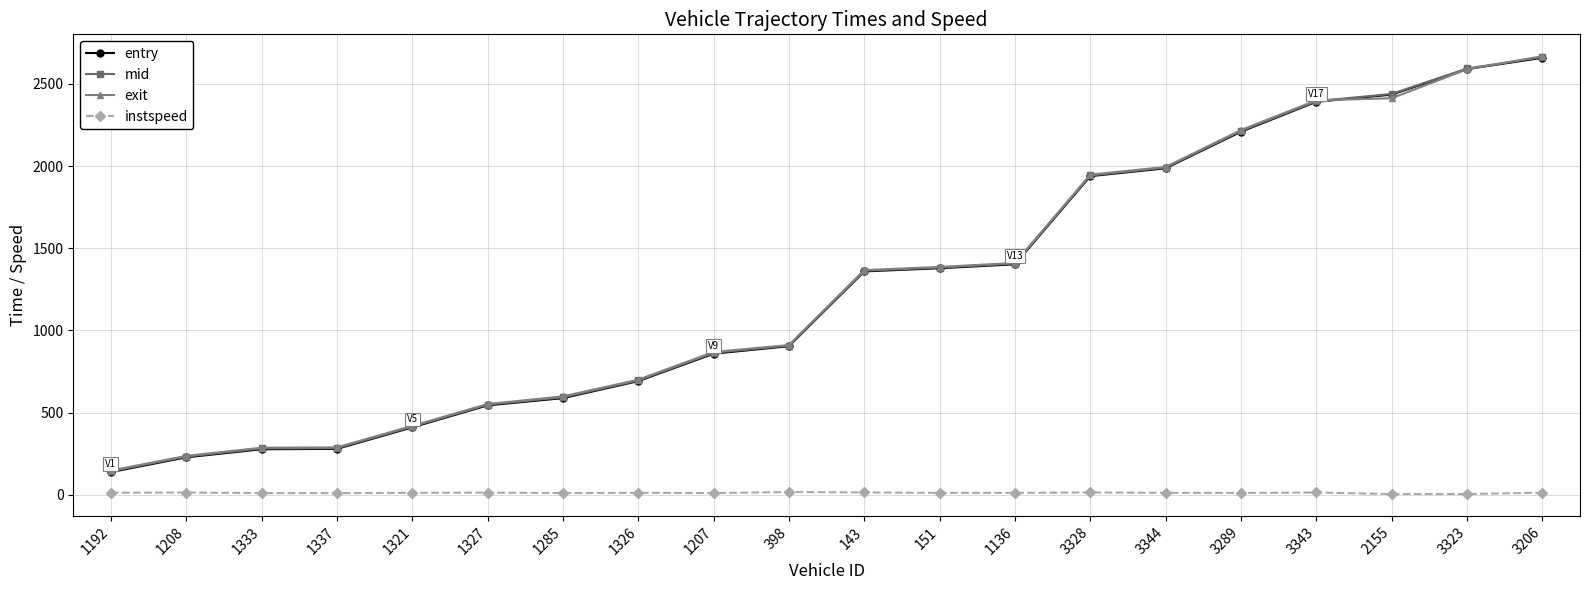

What is the smallest value displayed?

5.0